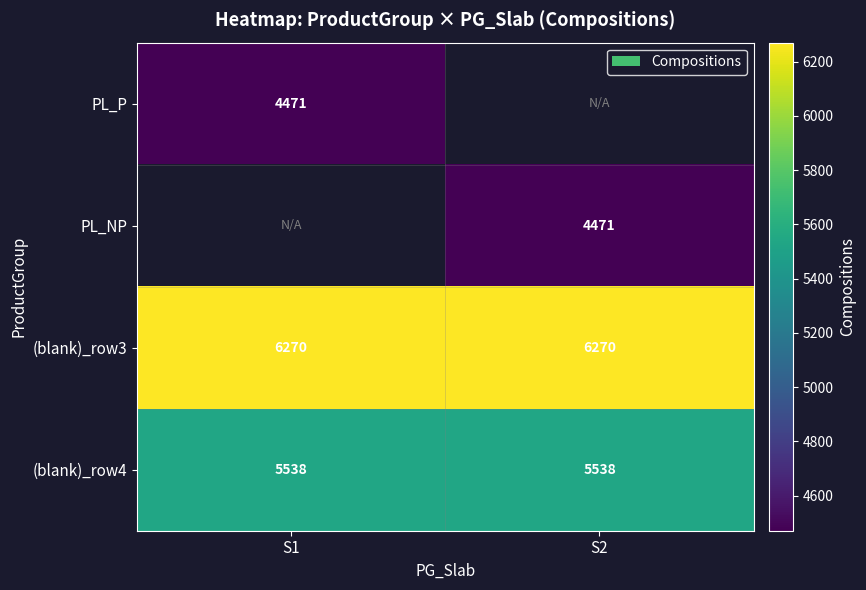

True or false: (blank)_row4 has a value of 1396.9 at S1.

False